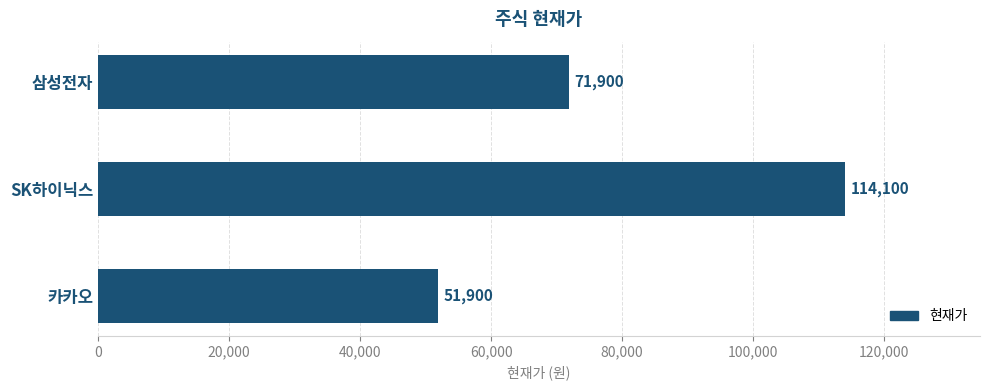

Which has a higher value, SK하이닉스 or 카카오?

SK하이닉스